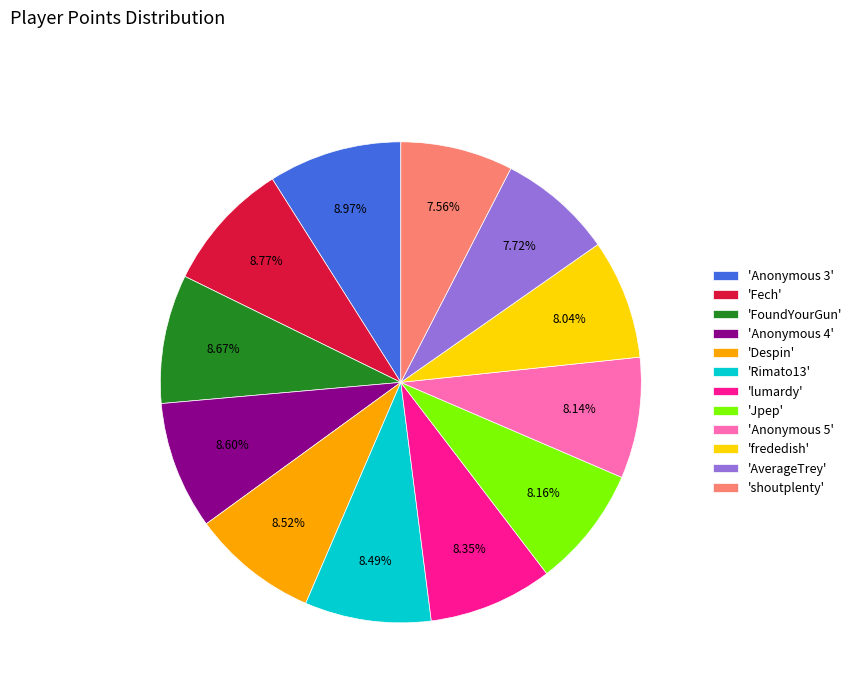

Combined, do 'Fech' and 'lumardy' account for over 50%?

No